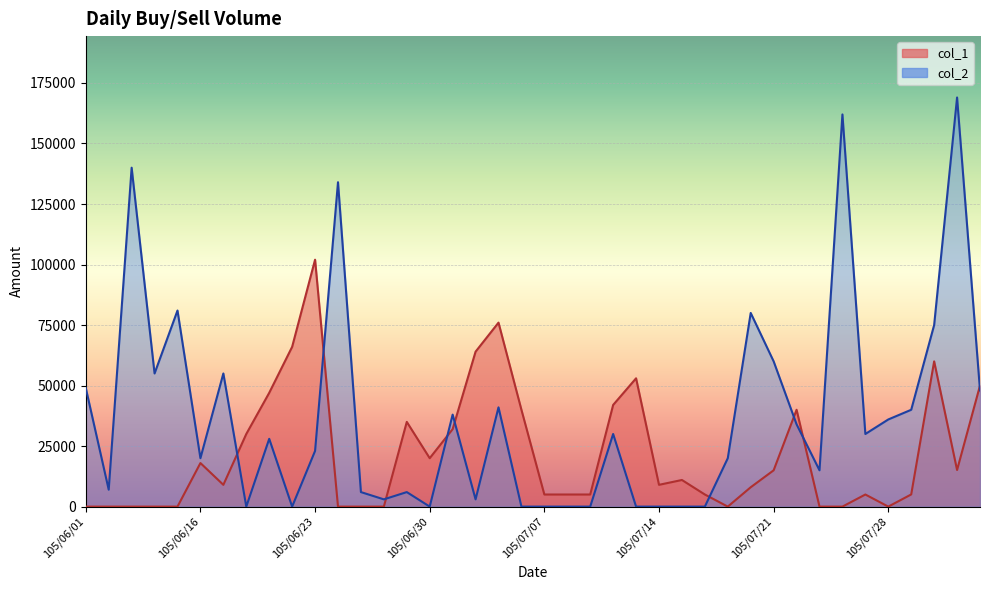

How many values in col_2 are above zero?

29